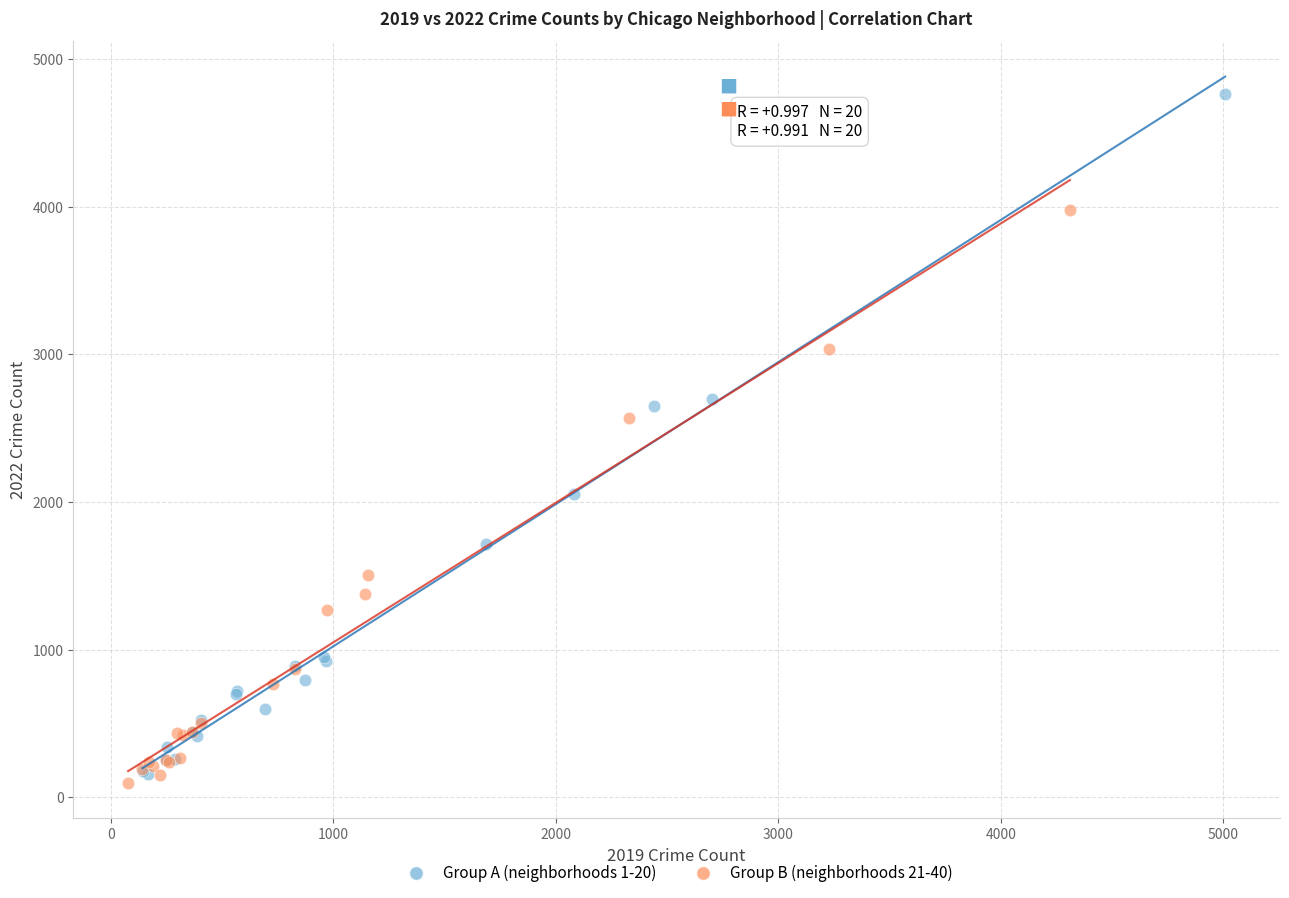

Which series reaches the maximum Y coordinate?

Group A (neighborhoods 1-20)